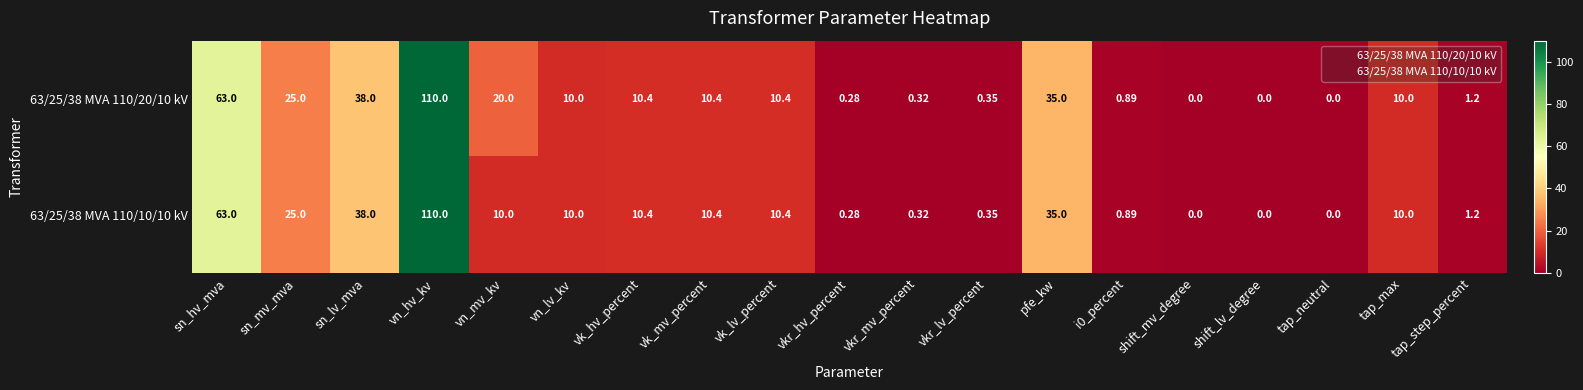

At which label does 63/25/38 MVA 110/10/10 kV first exceed 10?

sn_hv_mva